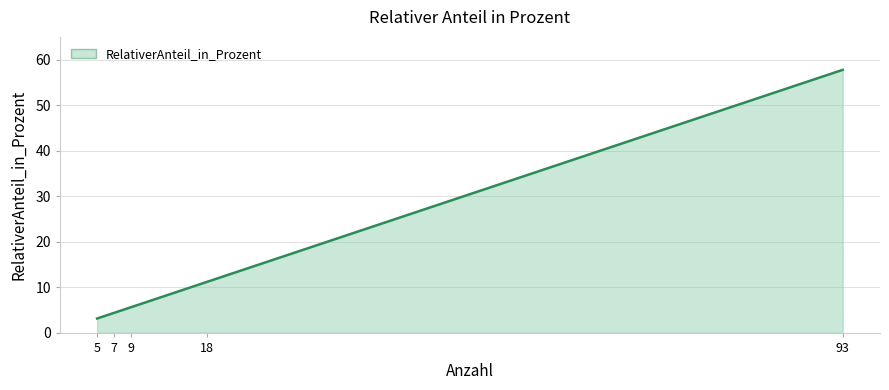

Which category has the highest value across all series?

93